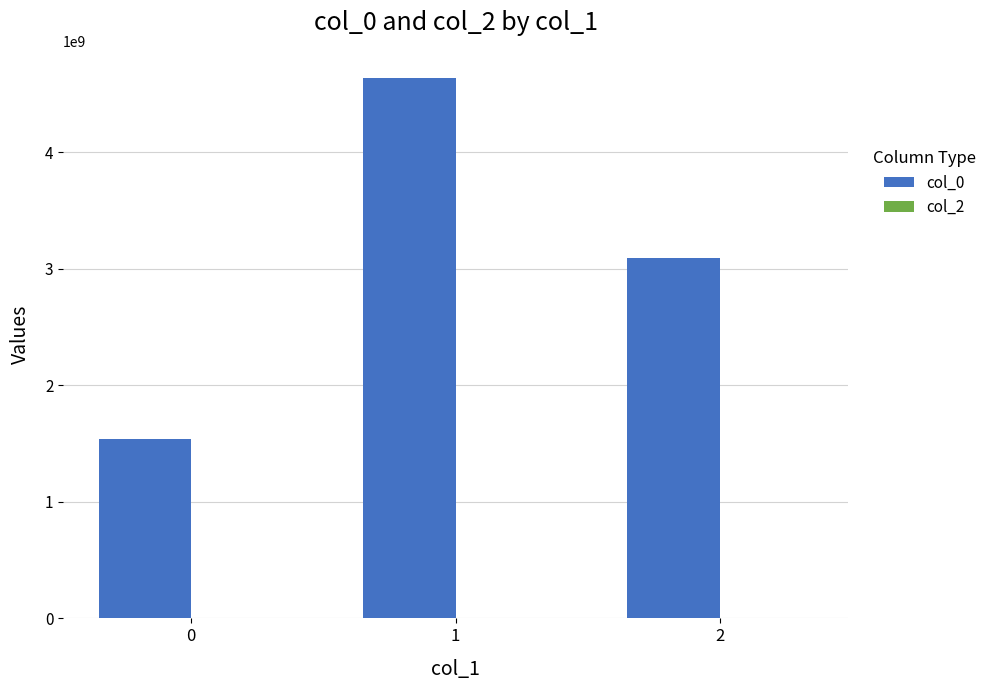

What is the difference between the second highest and minimum values?

1550953656